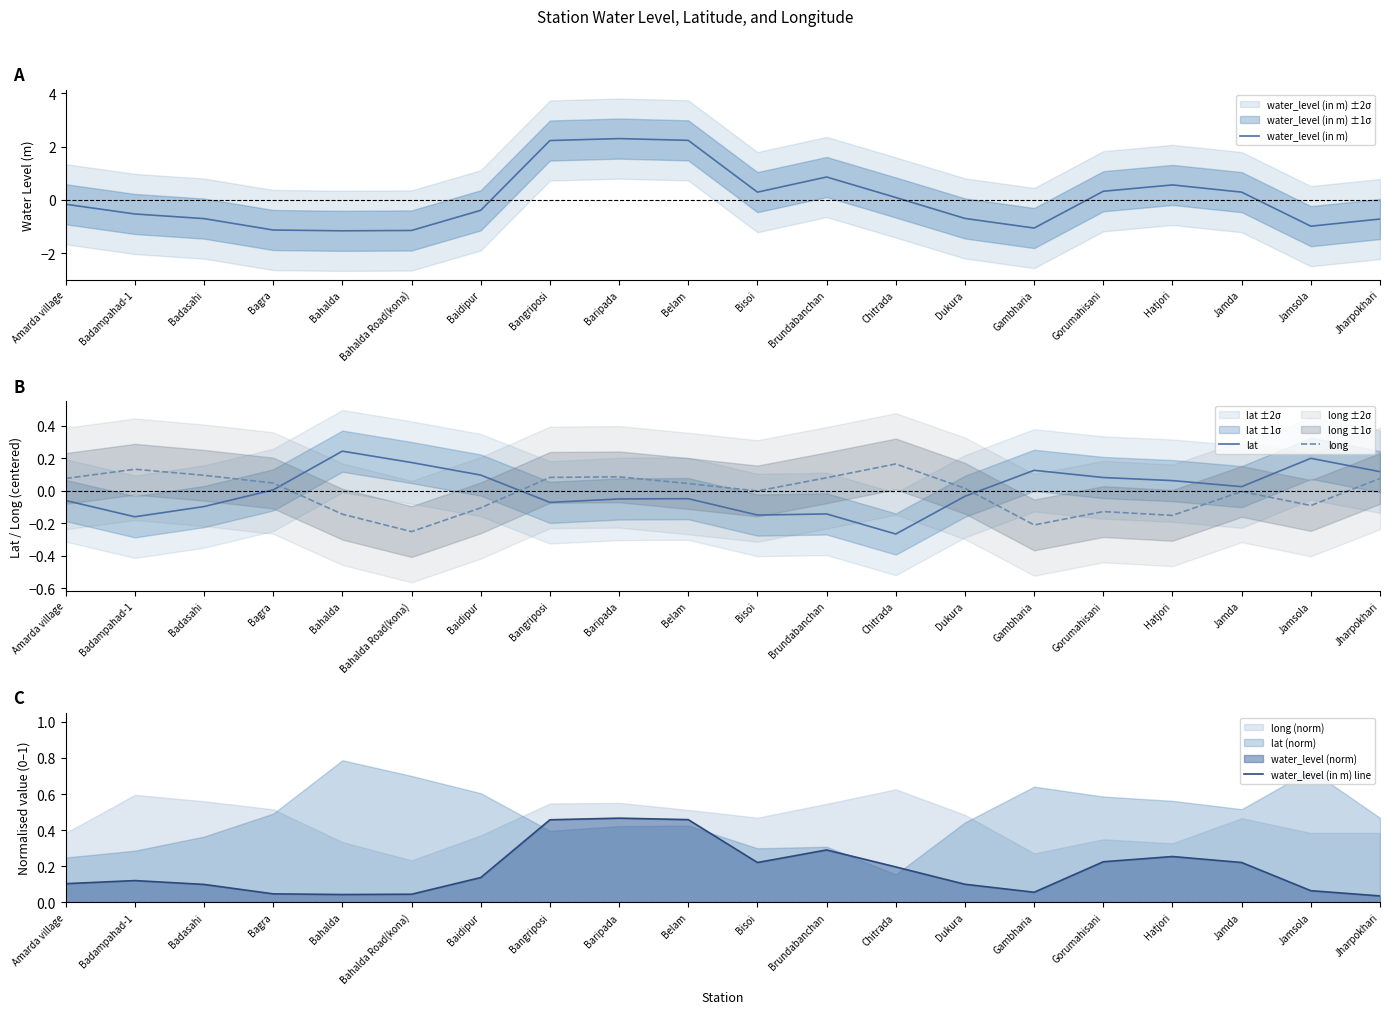

Which category has the lowest value in the lat series?

Chitrada